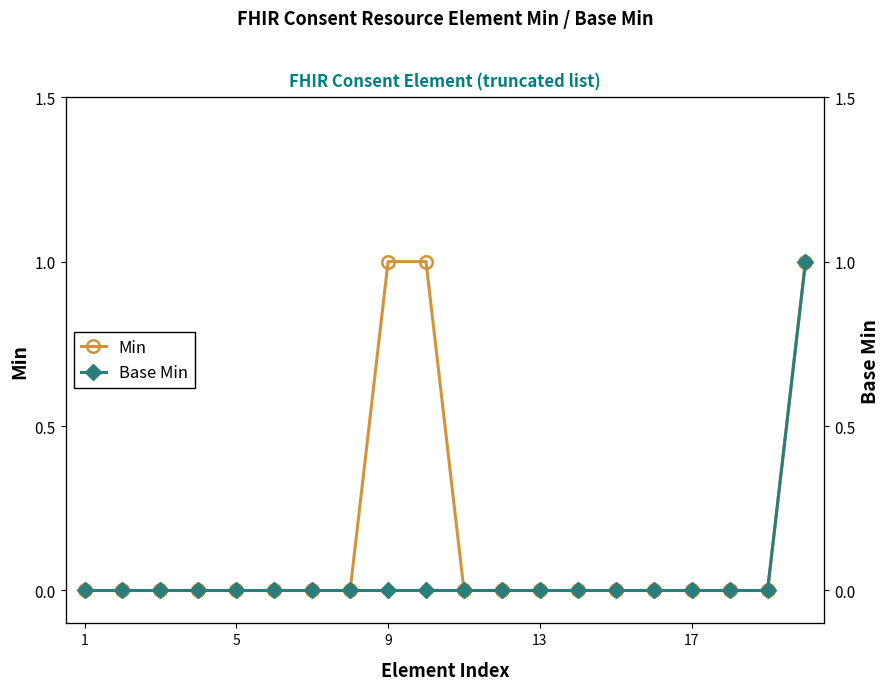

Between 9 and 16, which is larger?

9